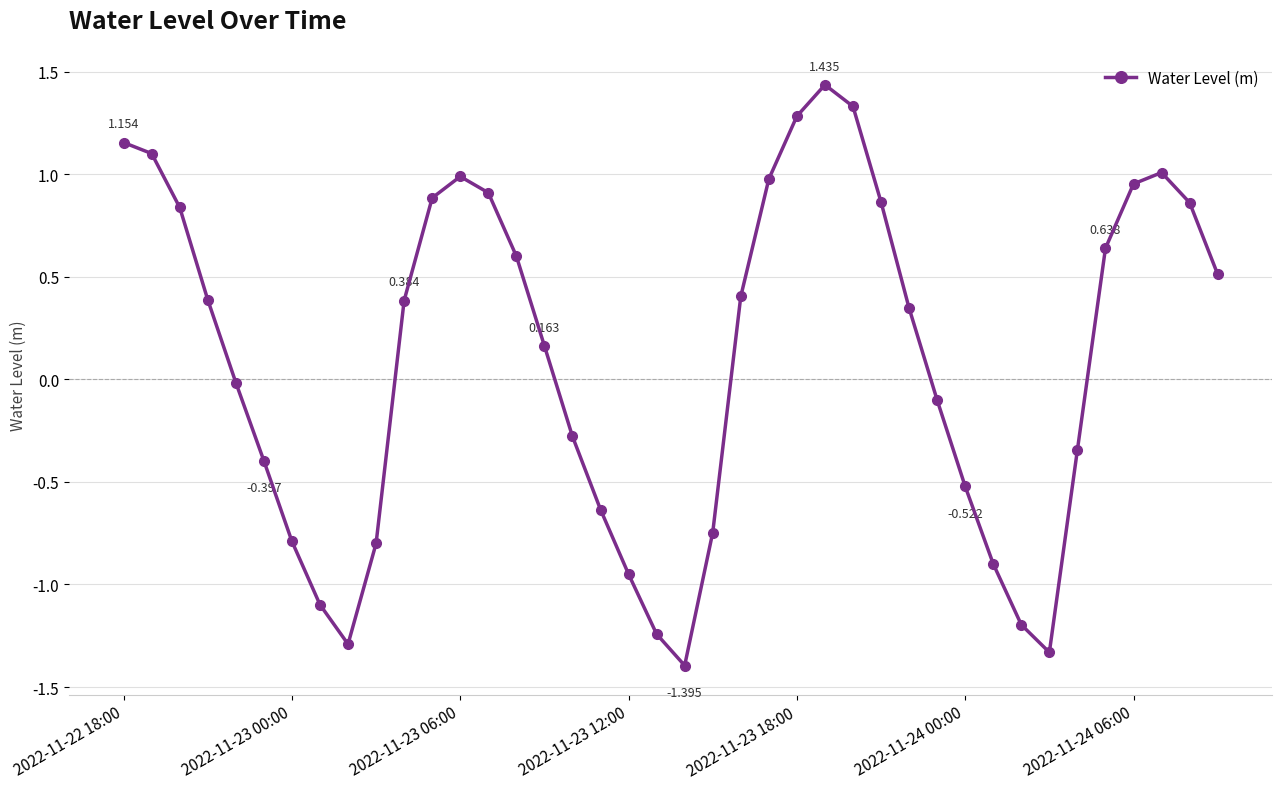

True or false: the data has more than 1 interior local peaks.

True